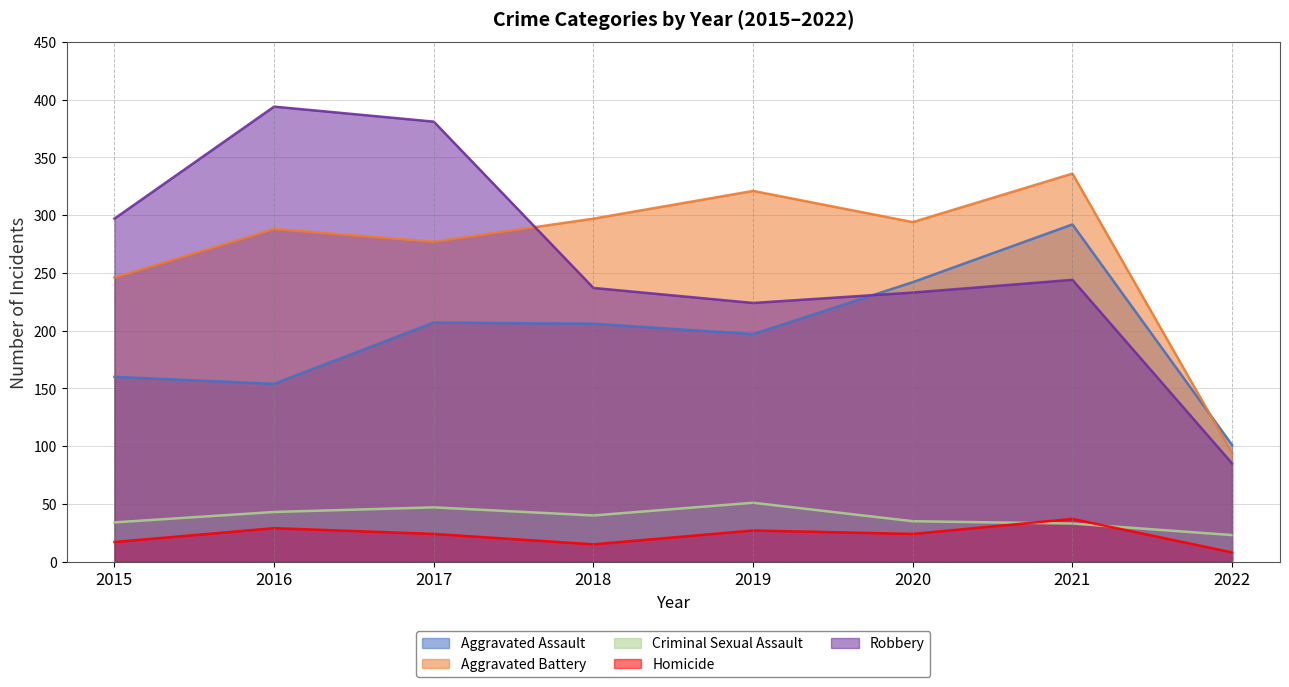

Does the chart have visible grid lines?

Yes